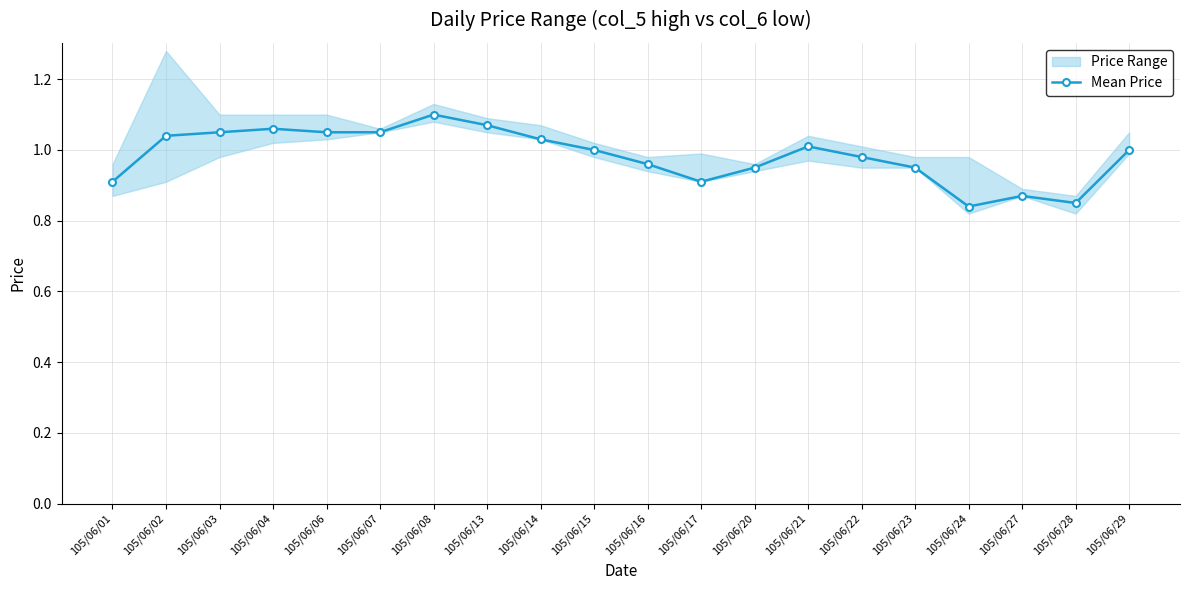

Does the chart have visible grid lines?

Yes